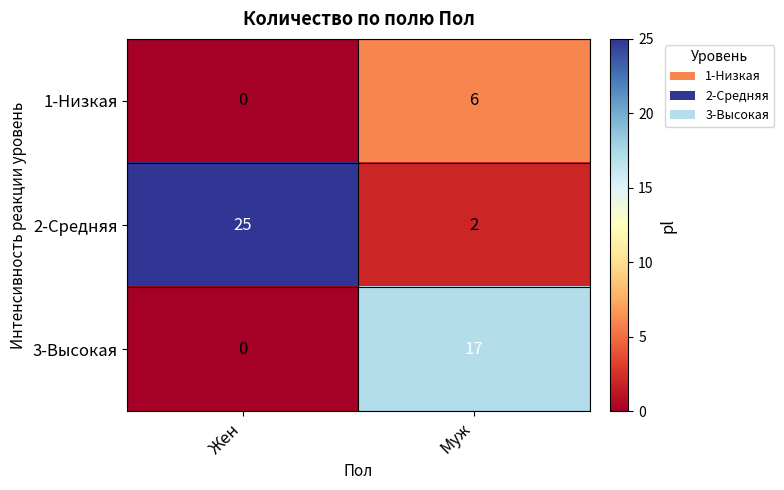

Is the value of 2-Средняя at Муж greater than the value of 3-Высокая at Жен?

Yes